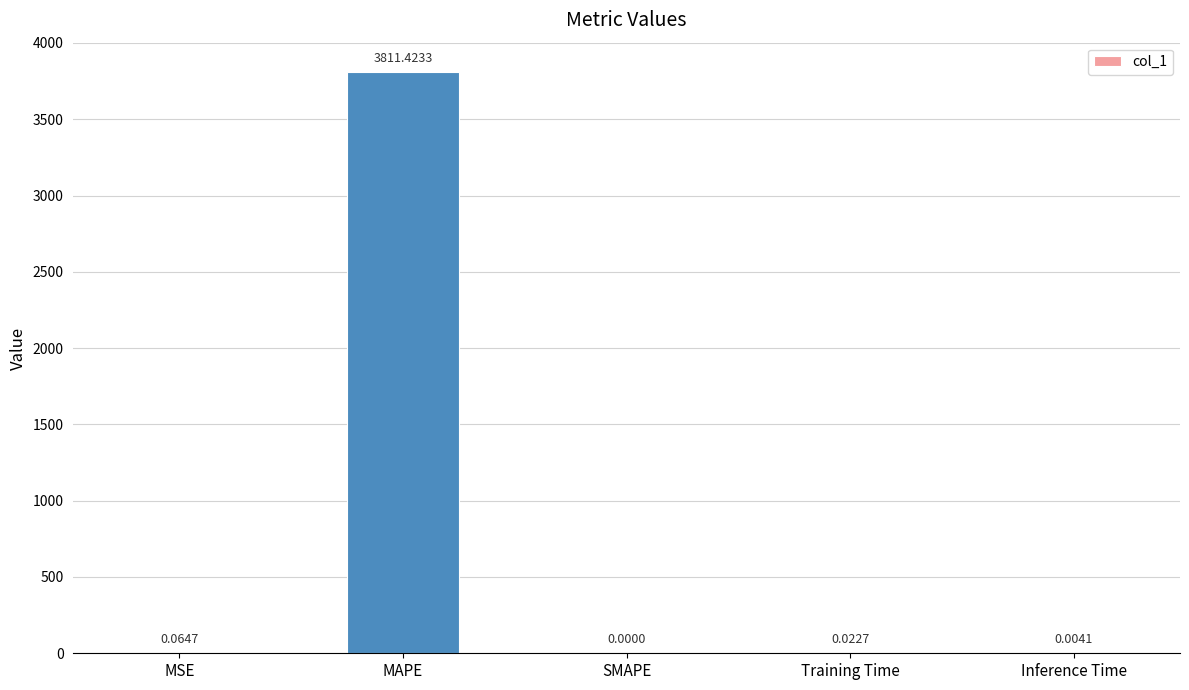

Which has a higher value, Training Time or SMAPE?

Training Time